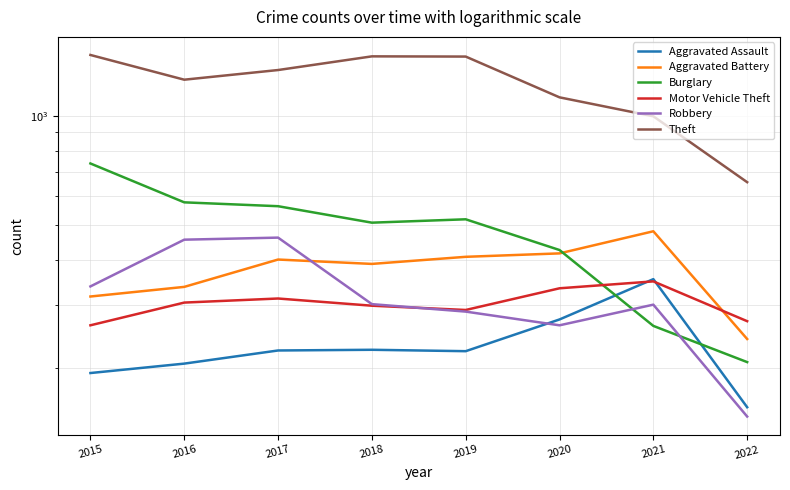

At which label is Aggravated Battery closest to 360?

2016